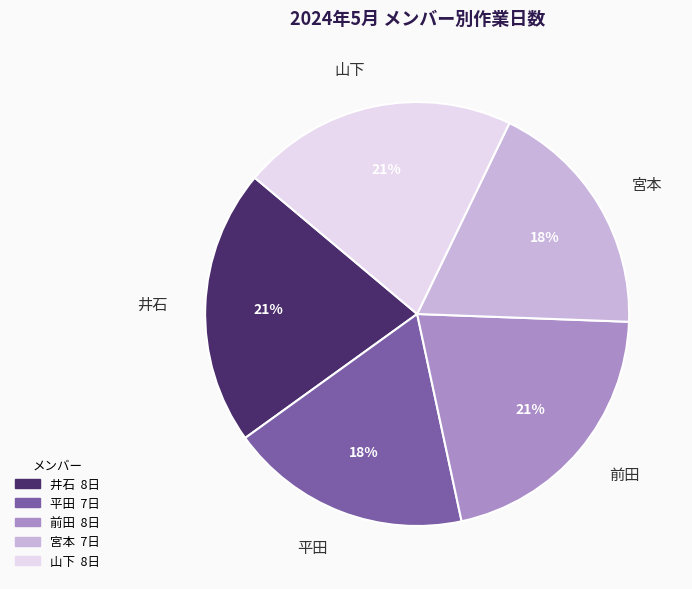

To the nearest percent, what is the combined percentage of 山下 and 平田?

39%